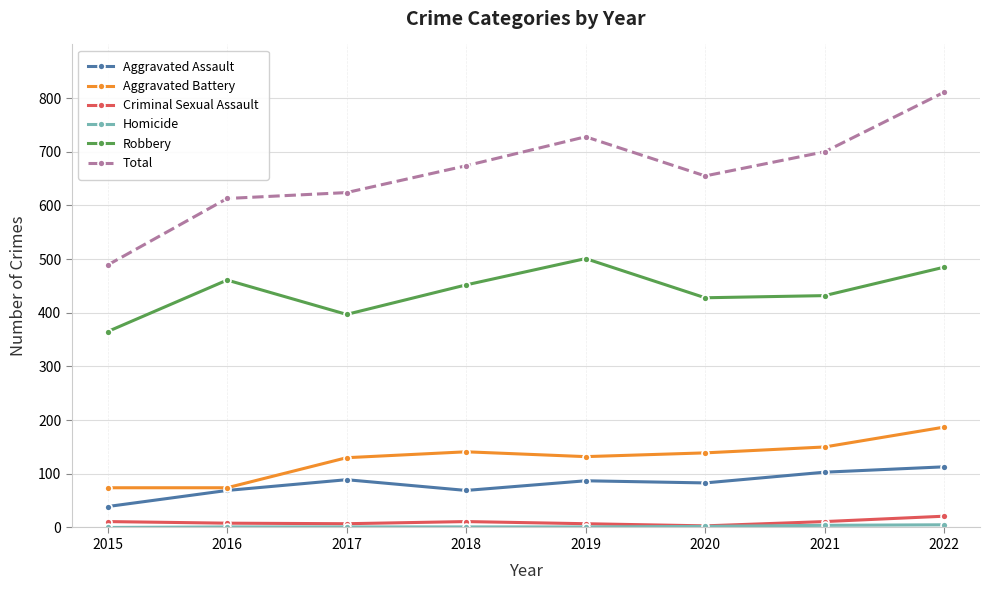

Which series has the largest range (max minus min)?

Total